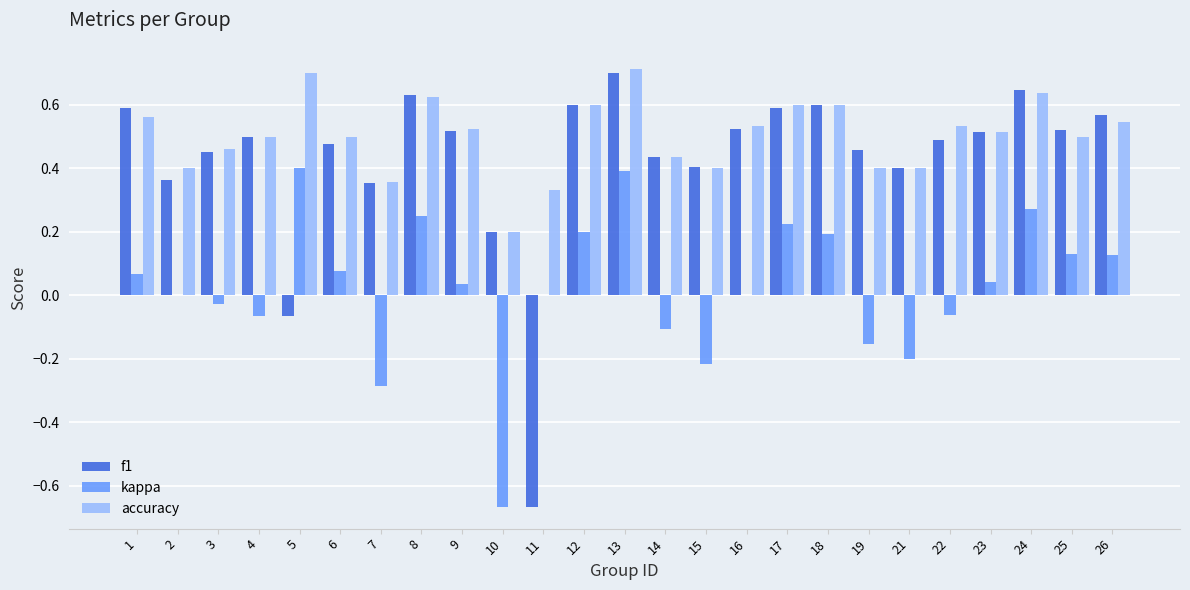

At which label is f1 closest to 0?

5